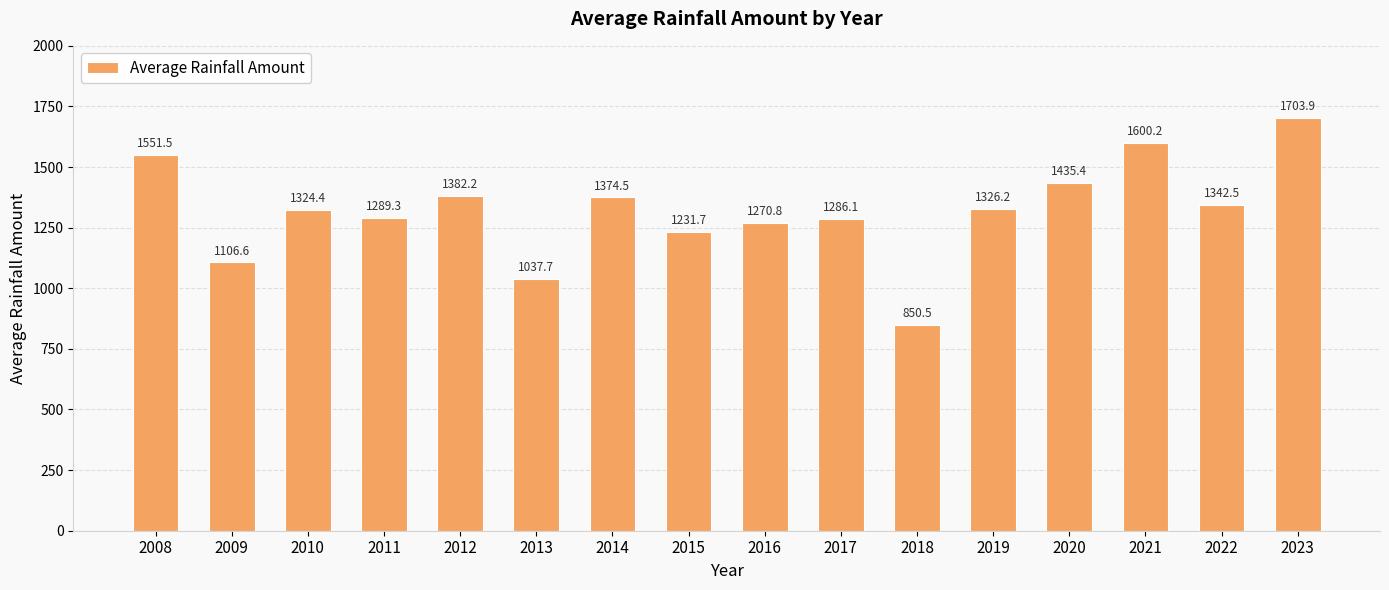

Are the bars grouped side by side (vs. stacked)?

No